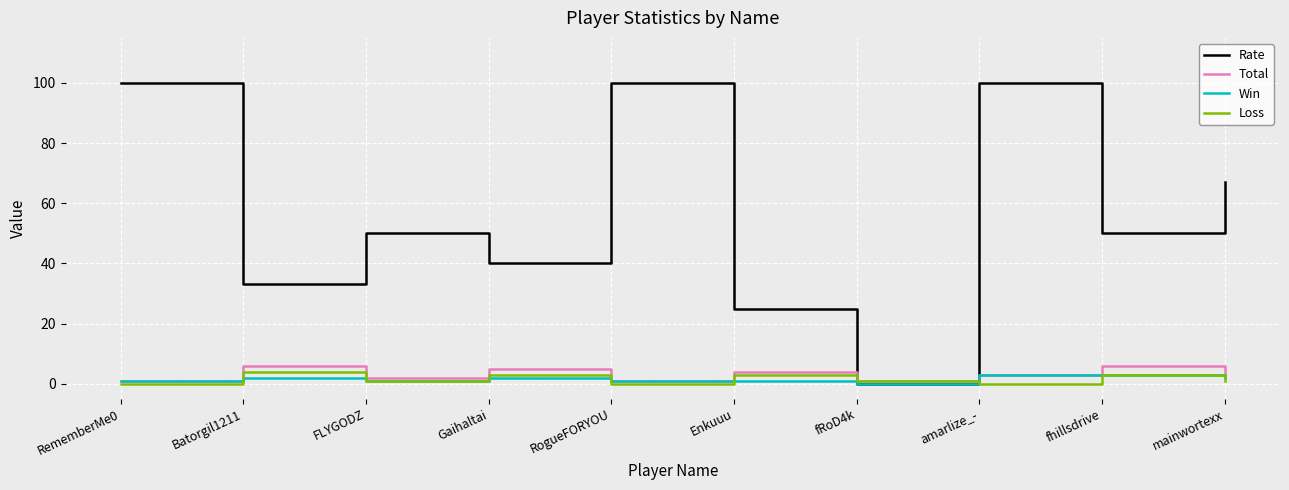

Reading left to right, extract all data points from this chart.

Rate: 100	33	50	40	100	25	0	100	50	67
Total: 1	6	2	5	1	4	1	3	6	3
Win: 1	2	1	2	1	1	0	3	3	2
Loss: 0	4	1	3	0	3	1	0	3	1